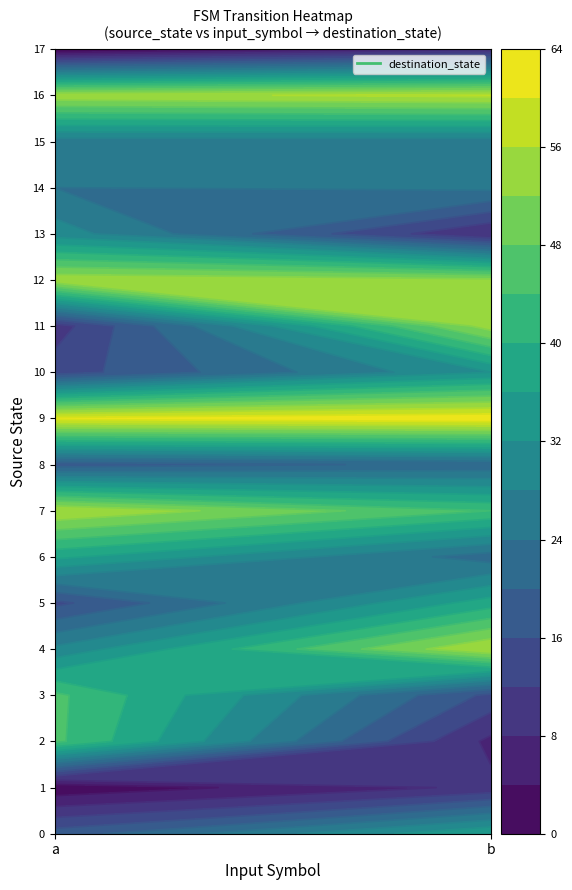

What is the difference between the highest and lowest values at b?

56